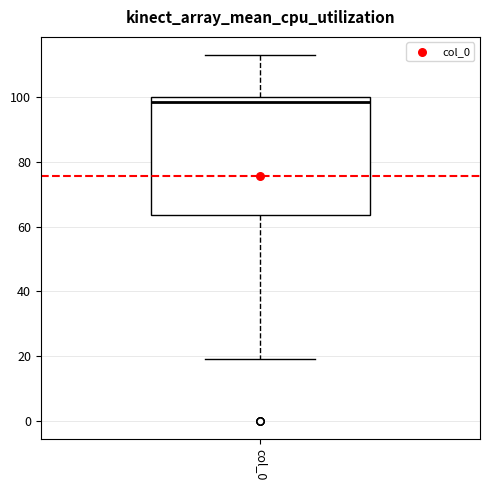

Read this box plot against the y-axis: the position of the median line, the range covered by the box, and the ends of both whiskers. The values are not printed on the chart, so give them approximately, as read against the axis.

median 98, box 64 to 100, whiskers 20 to 114